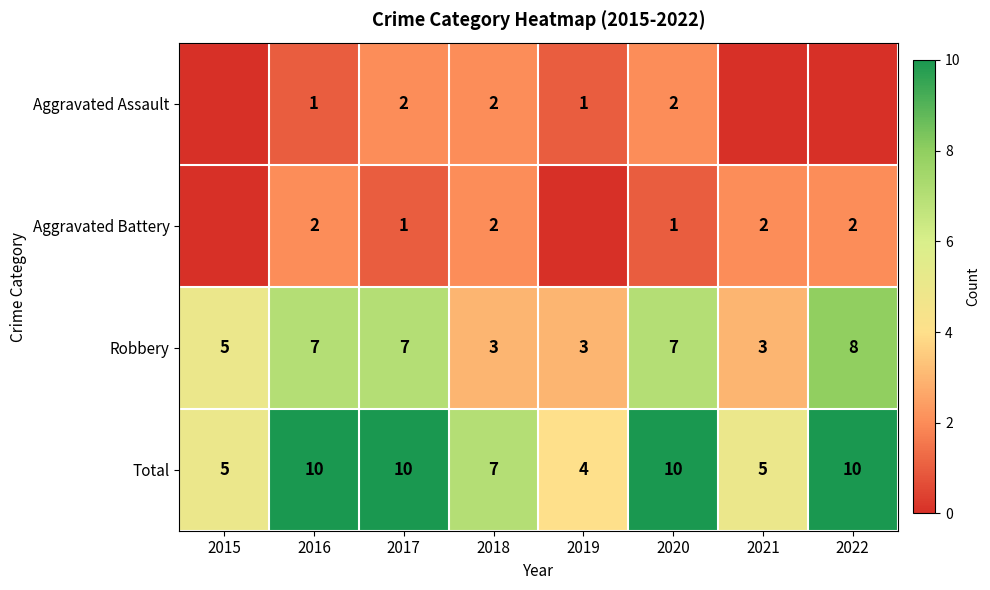

What is the lowest value of the Robbery series?

3